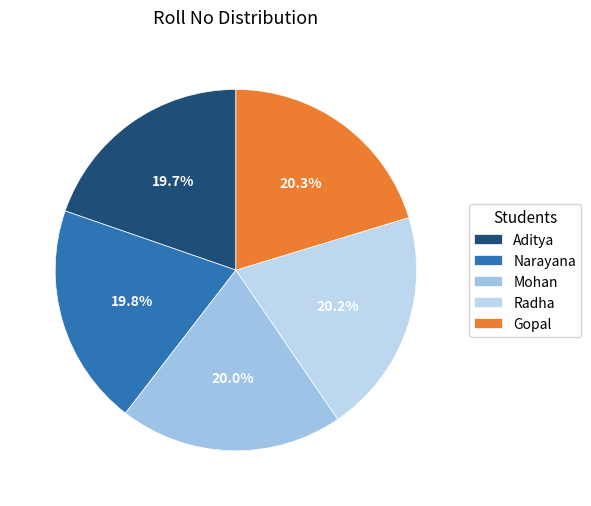

Is it true that Radha is 12% of the pie?

False